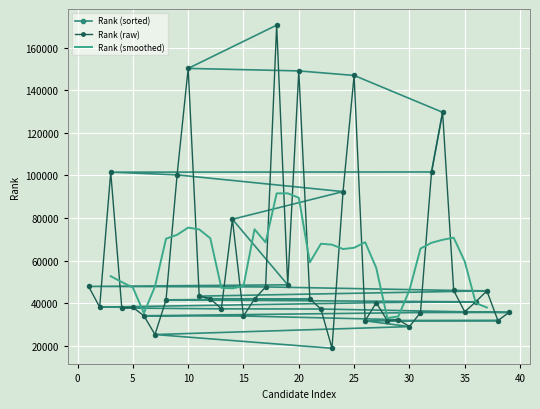

Rank the categories by value from lowest to highest.

23, 7, 30, 26, 38, 28, 29, 15, 6, 31, 39, 35, 22, 13, 4, 5, 2, 27, 36, 8, 16, 21, 12, 11, 37, 34, 17, 1, 19, 14, 24, 9, 3, 32, 33, 25, 20, 10, 18